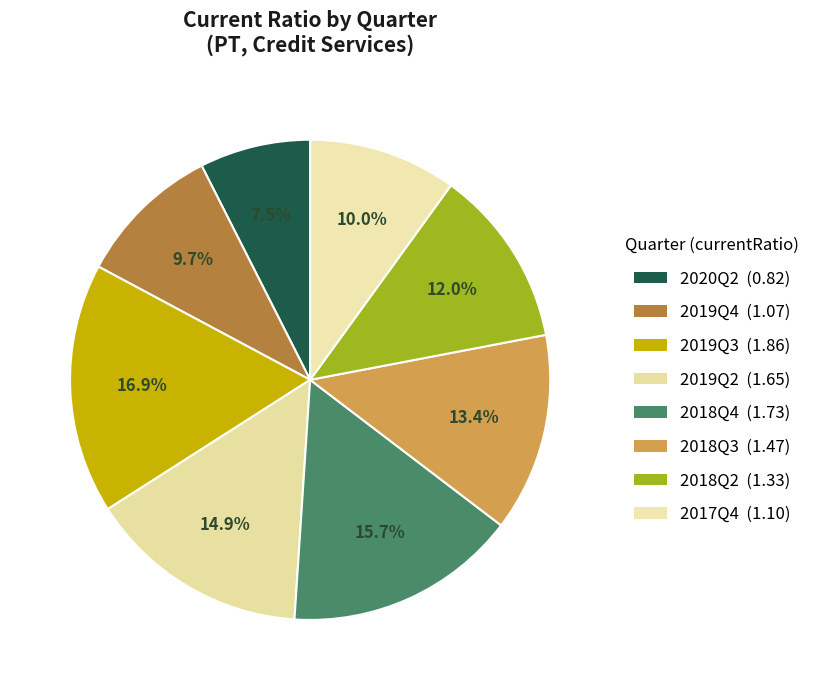

Does 2019Q3 represent more than half of the total?

No